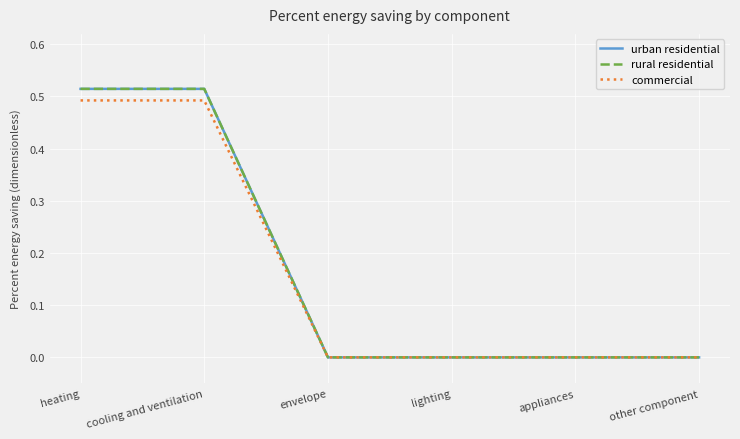

Which series has the largest range (max minus min)?

urban residential